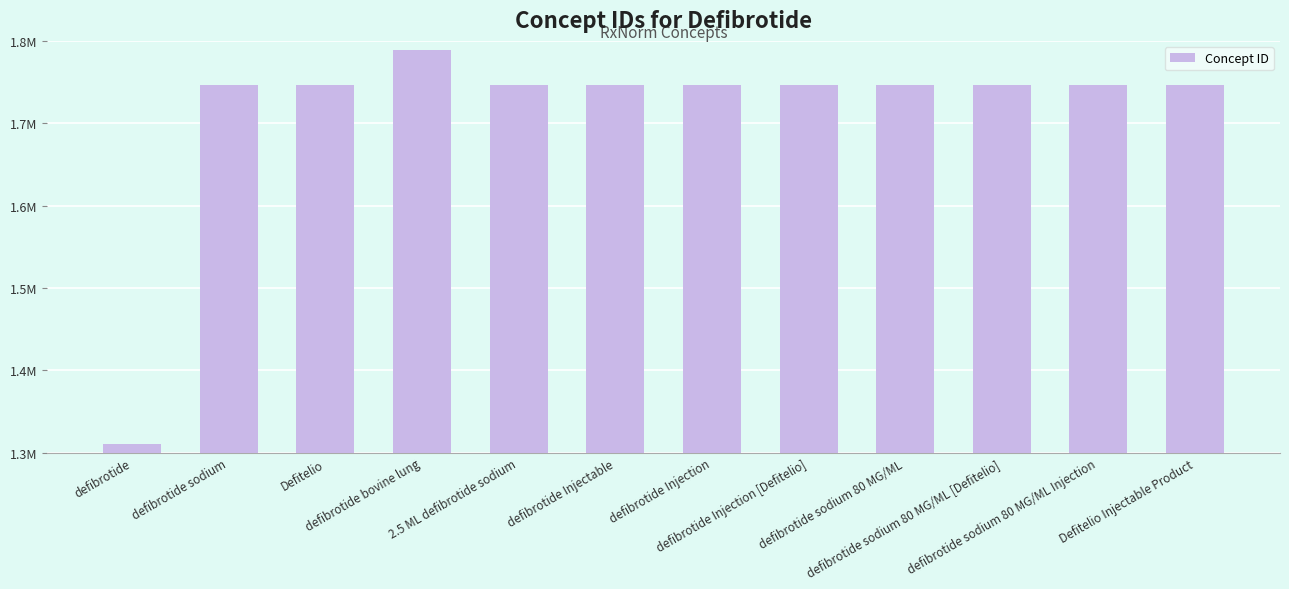

What is the change in value from defibrotide bovine lung to defibrotide Injectable?

-42421